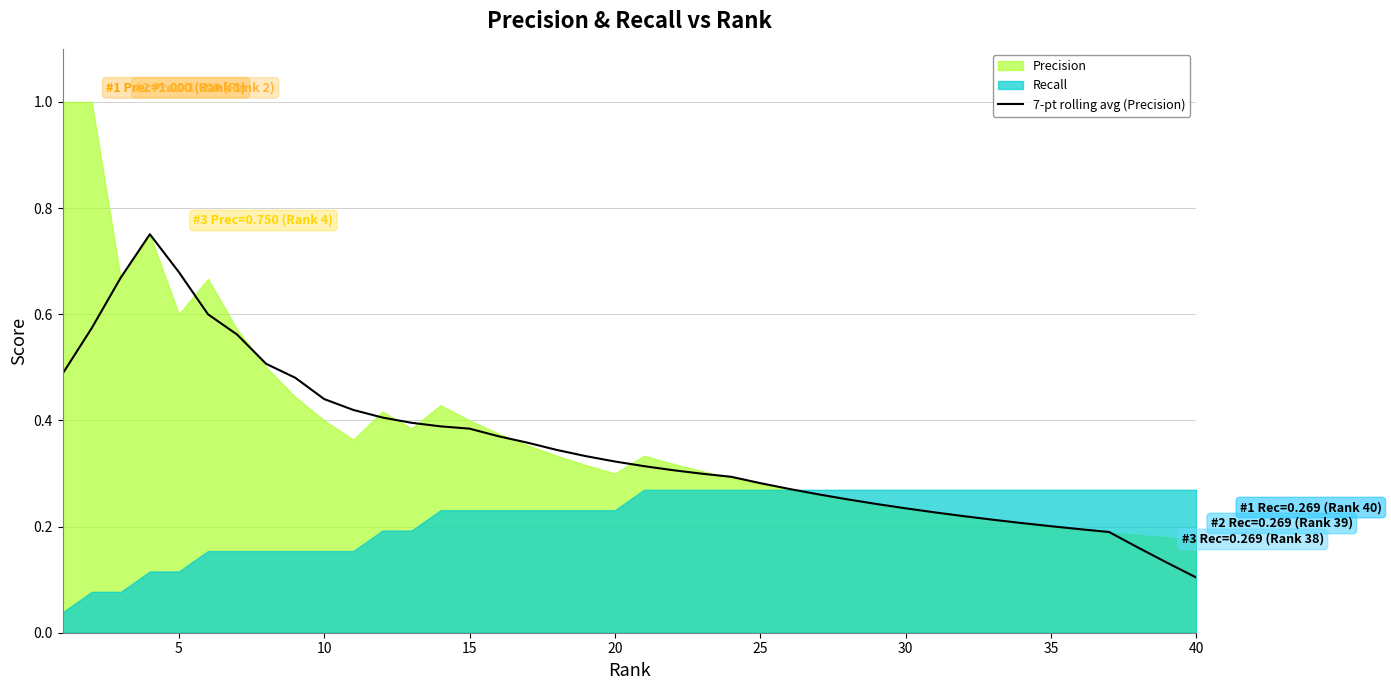

How many lines are shown in the chart?

1